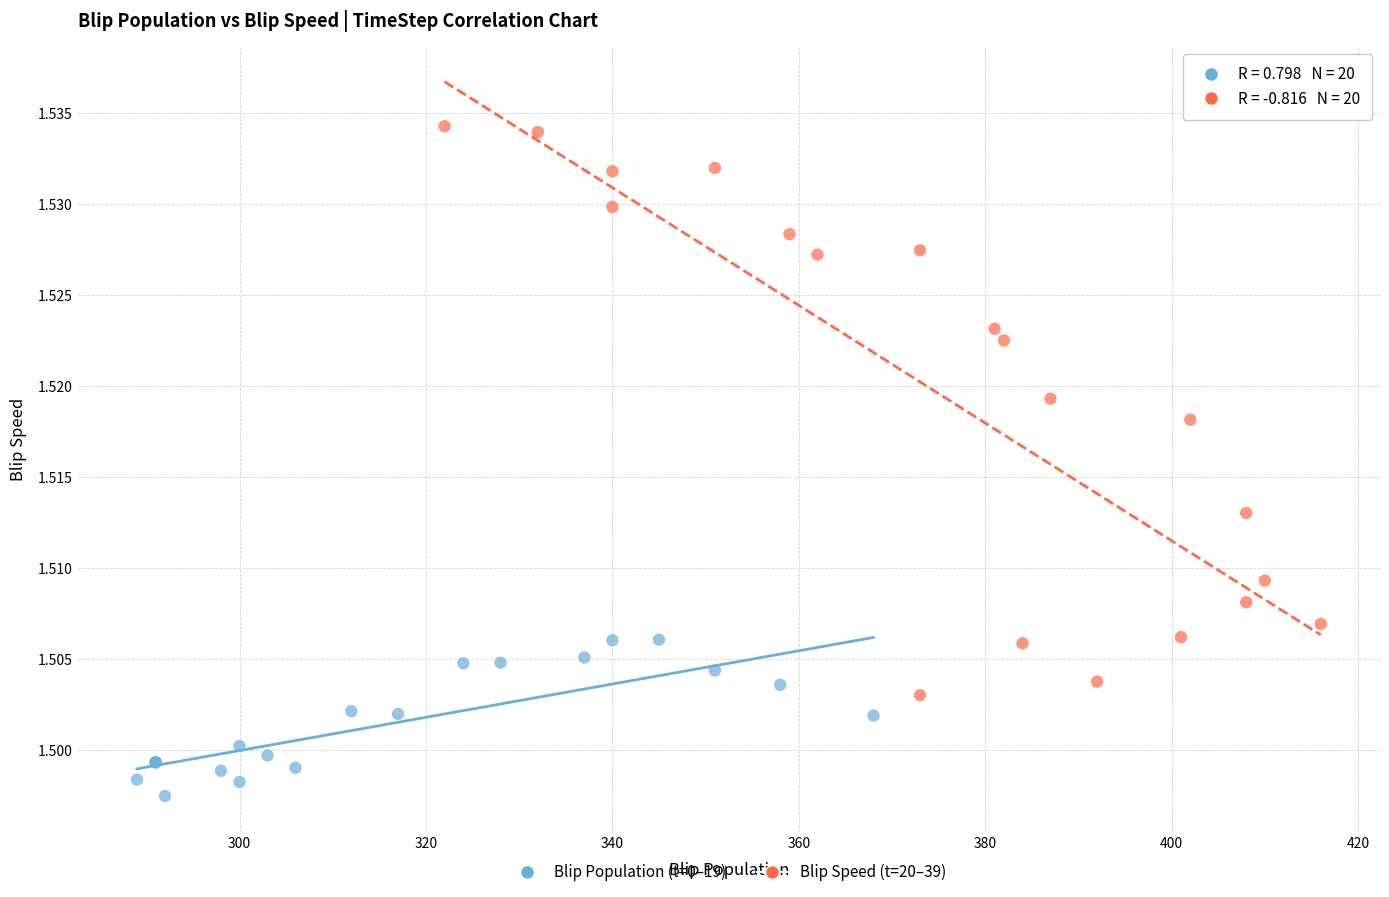

Which series has the widest spread of Y values?

Blip Speed (t=20–39)